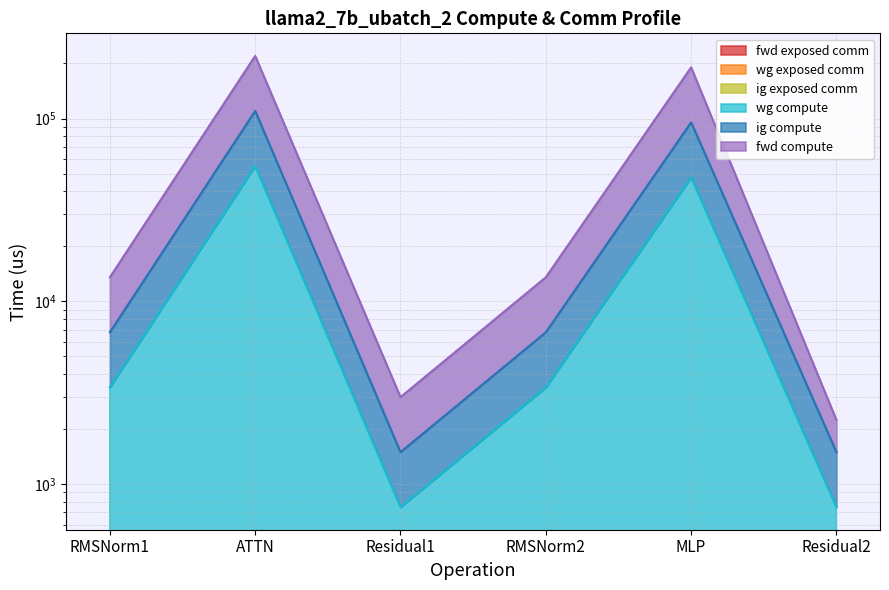

Is it true that ig compute equals 163508.4 at MLP?

False